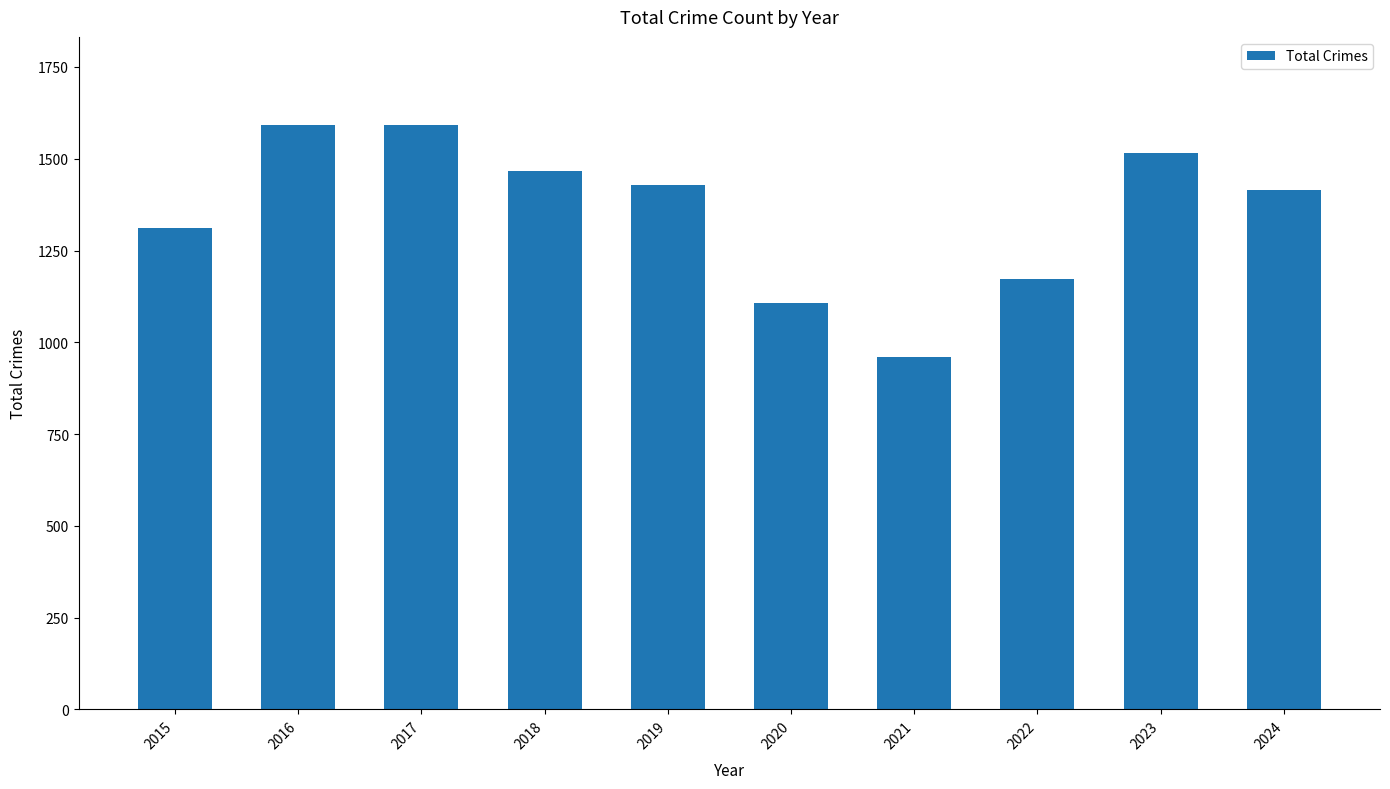

What is the value of the 8th bar from the left?

1173